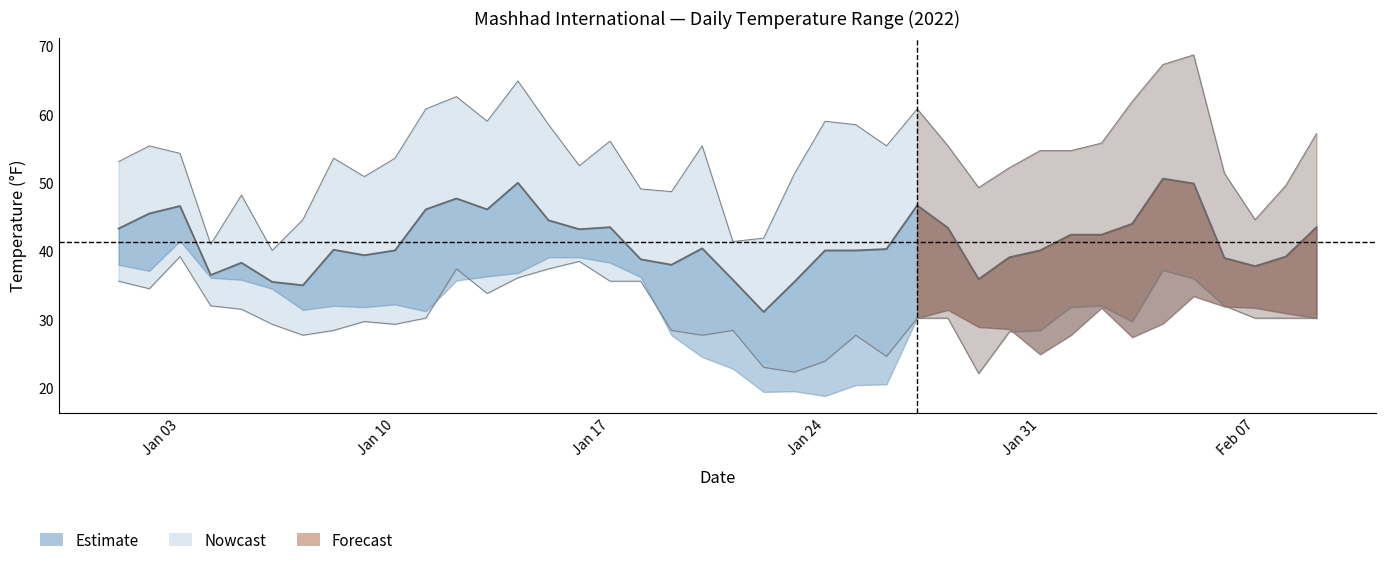

What is the average value?

41.4